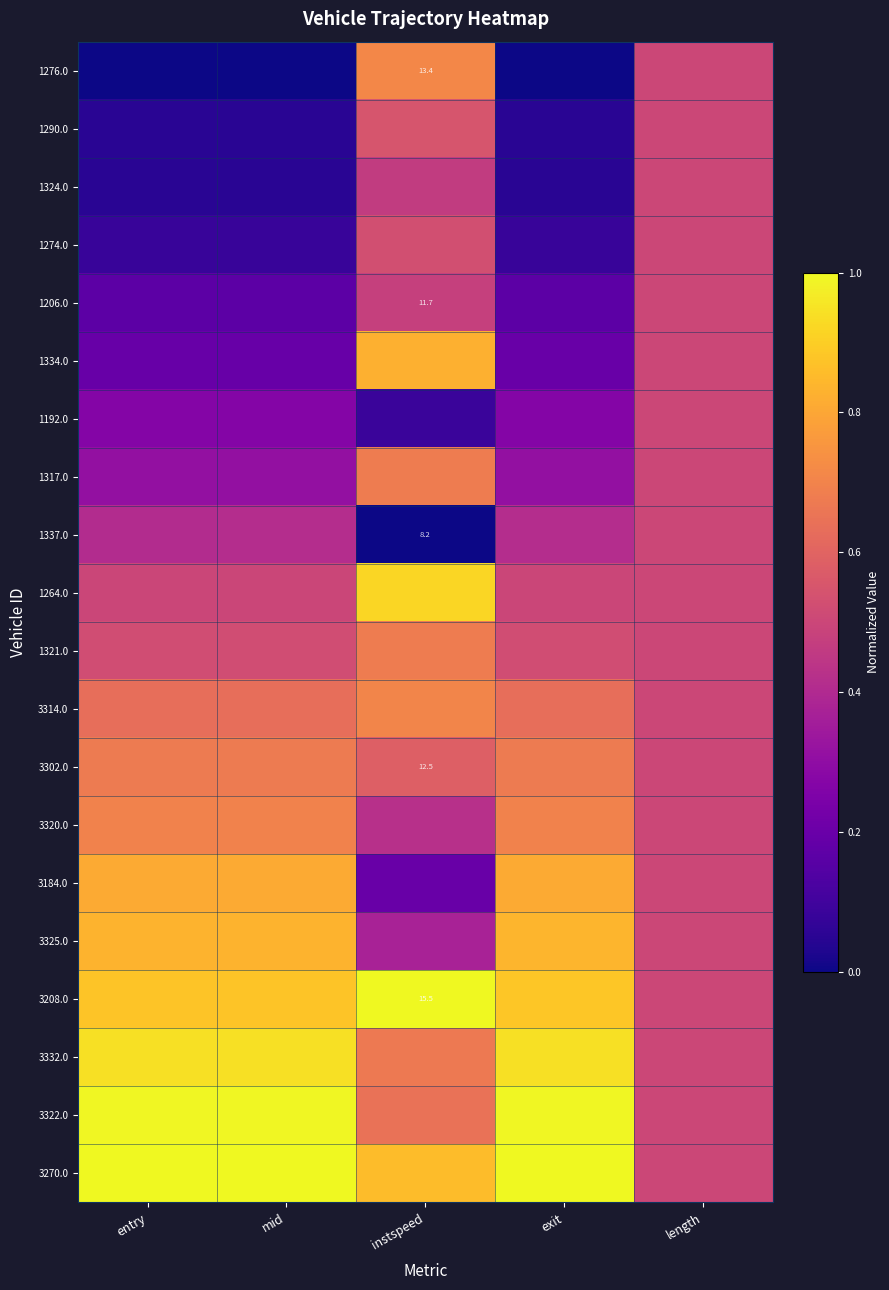

How many data points does each series have?

5